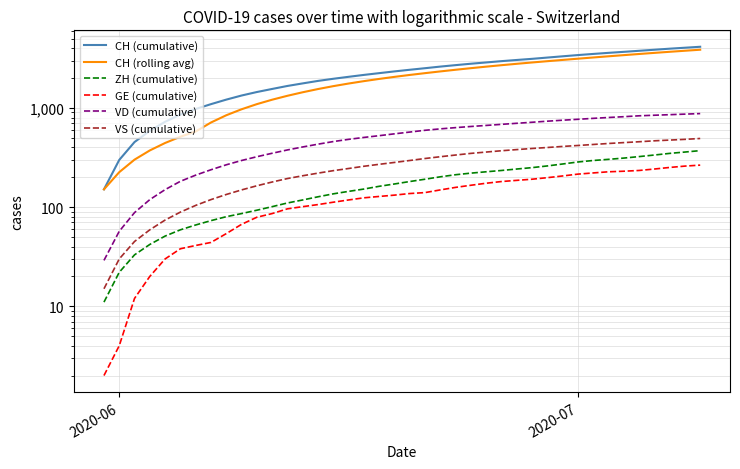

The CH (cumulative) series shows 6941.9 at 38. True or false?

False